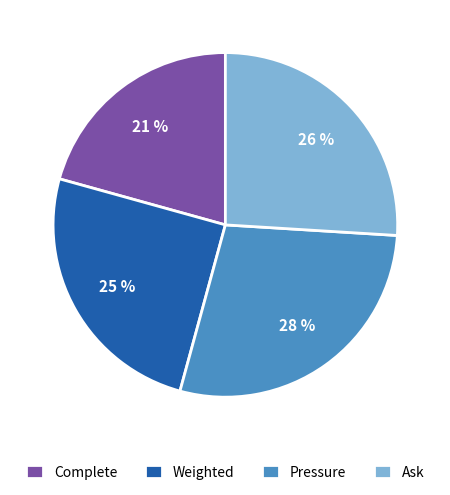

Which category has the smallest portion of the pie?

Complete